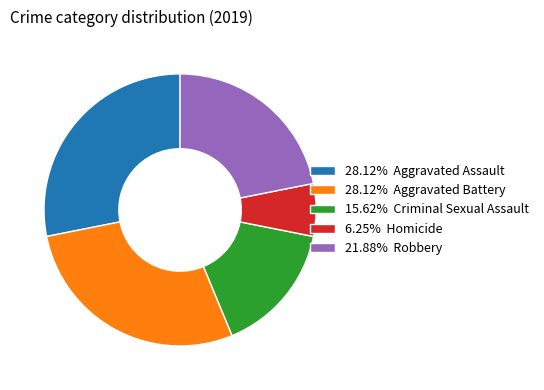

How many segments does this pie chart have?

5